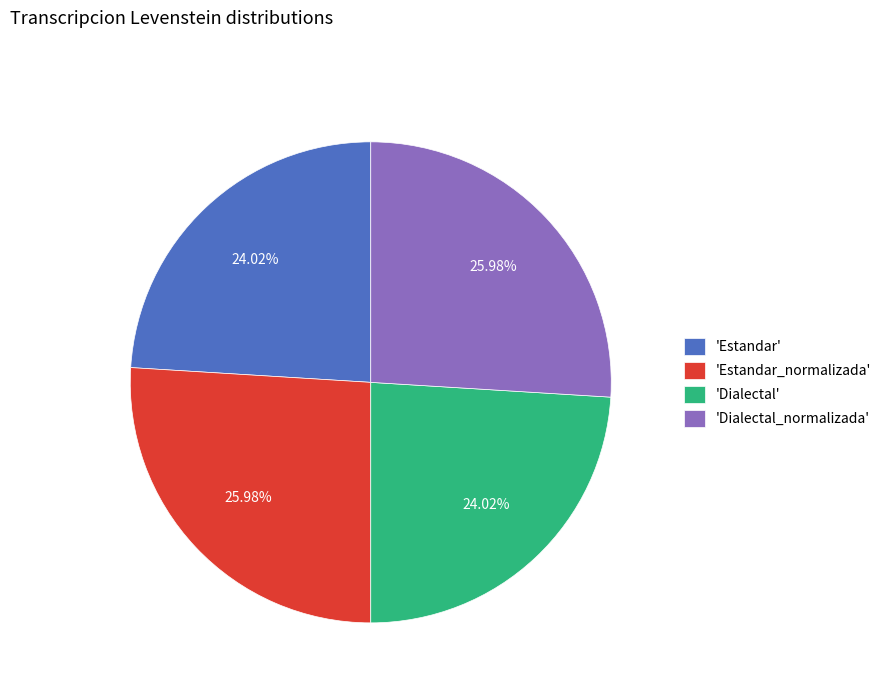

Is 'Dialectal' the majority of the pie?

No